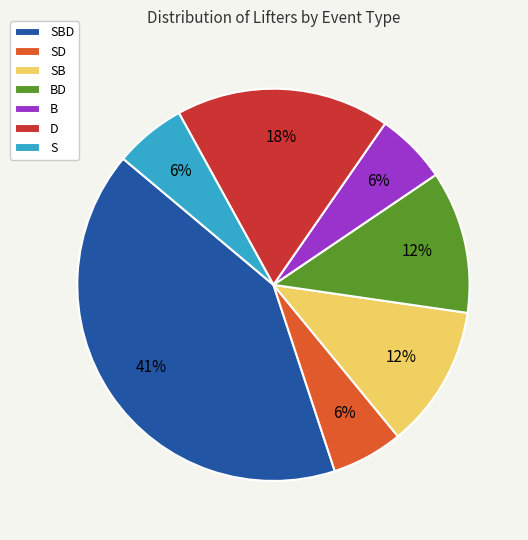

Which category has the biggest portion of the pie?

SBD